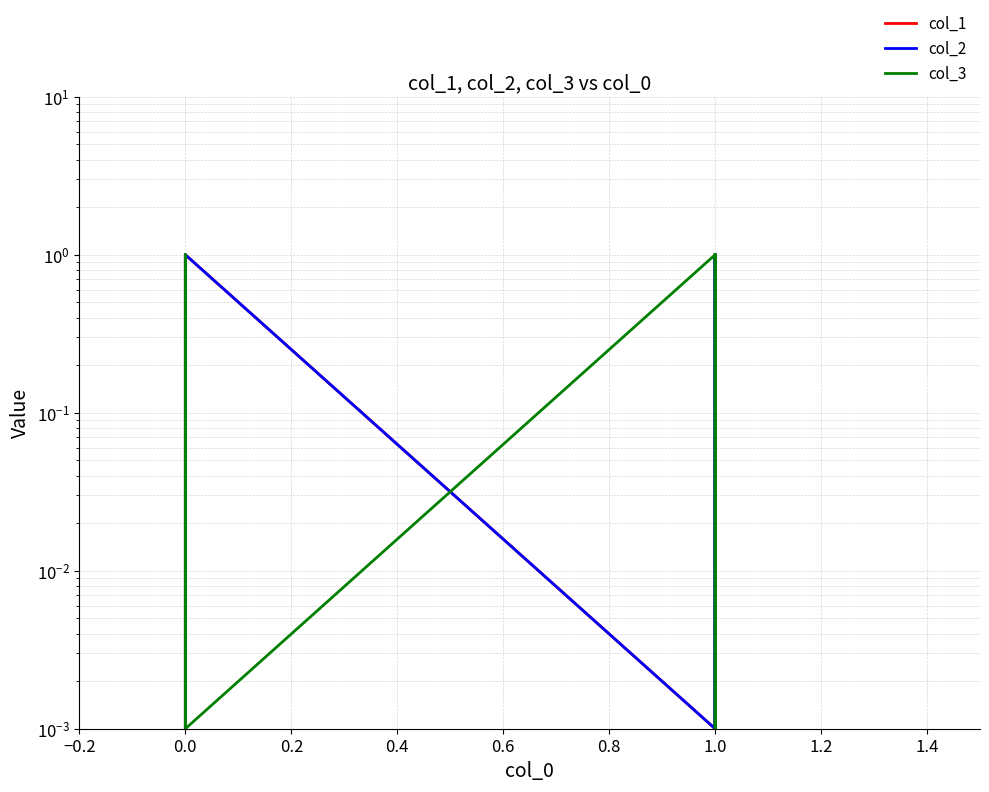

Which series has the largest range (max minus min)?

col_1